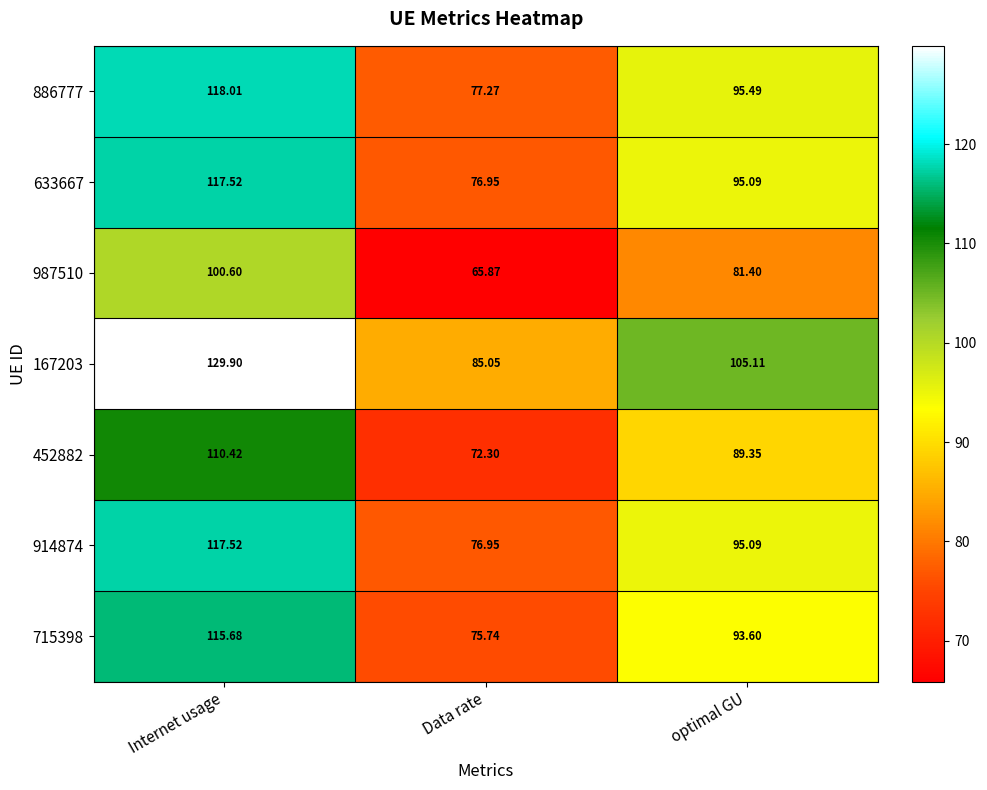

At which label does 167203 reach its minimum?

Data rate